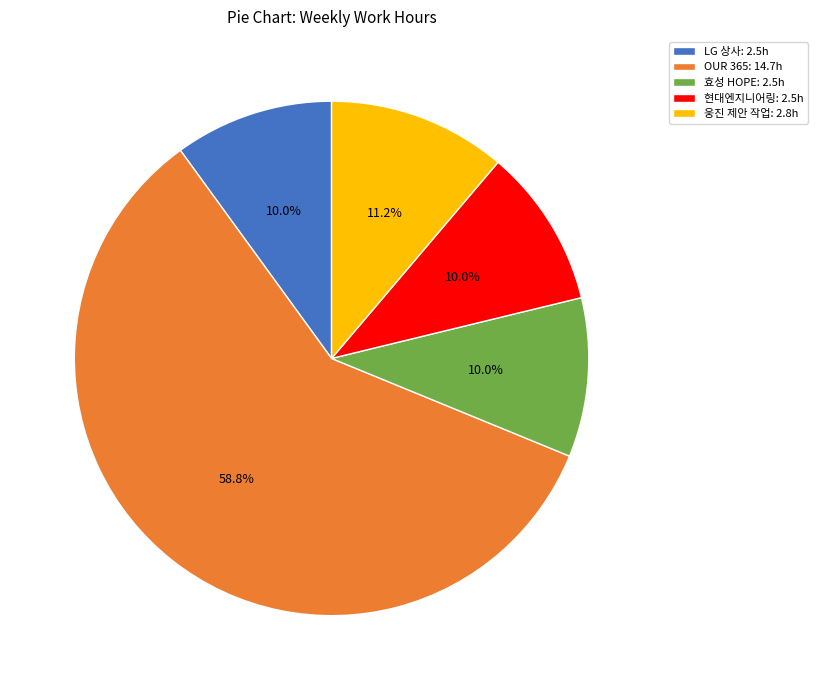

Combined, what portion of the pie is 효성 HOPE and 웅진 제안 작업?

21.2%